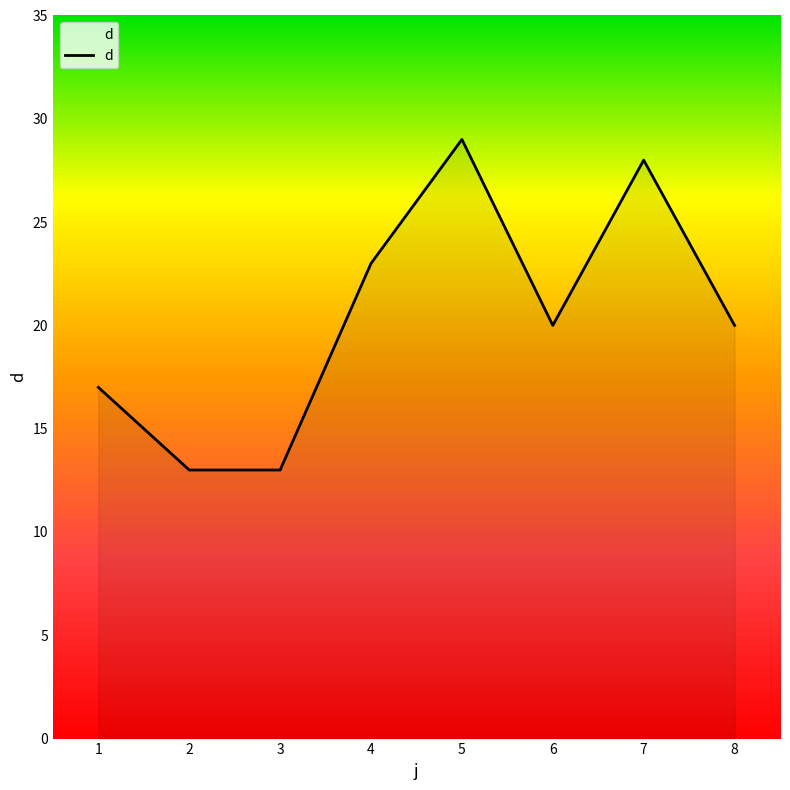

How many interior local peaks (higher than both neighbors) does the data have?

2